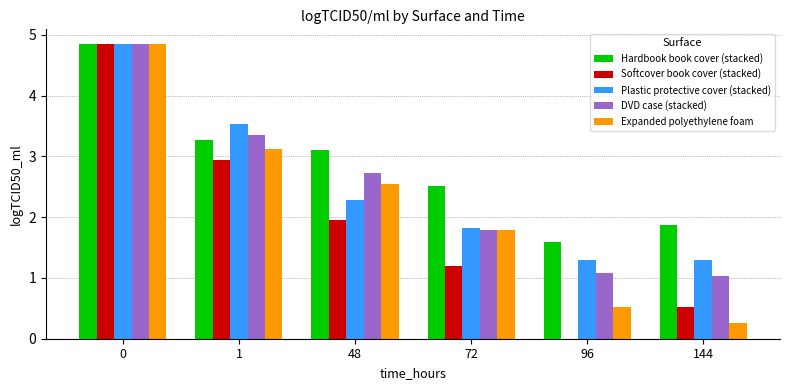

True or false: Softcover book cover (stacked) has a value of 2.3 at 0.

False